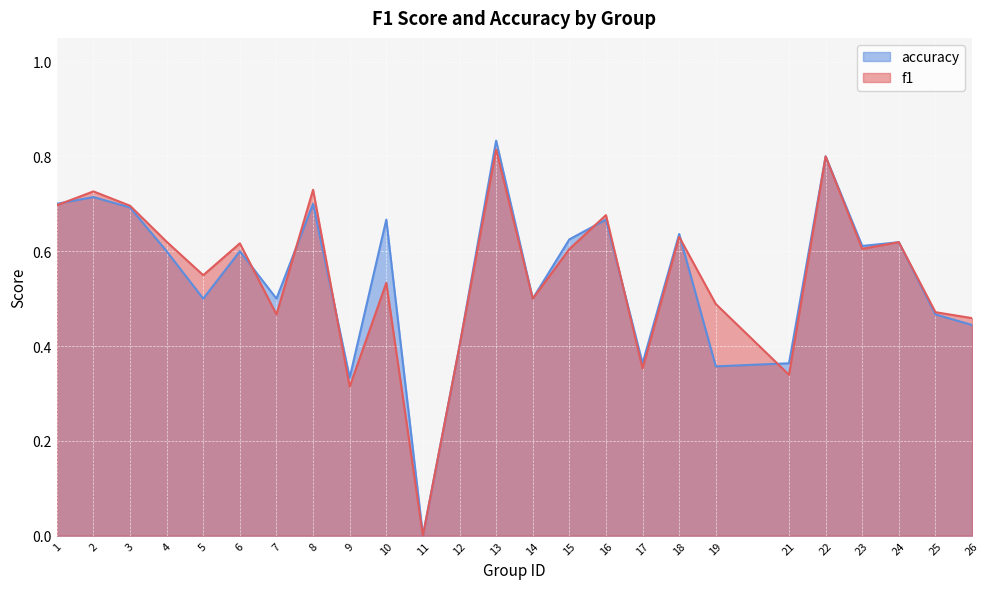

At how many categories does at least one series exceed 0?

24